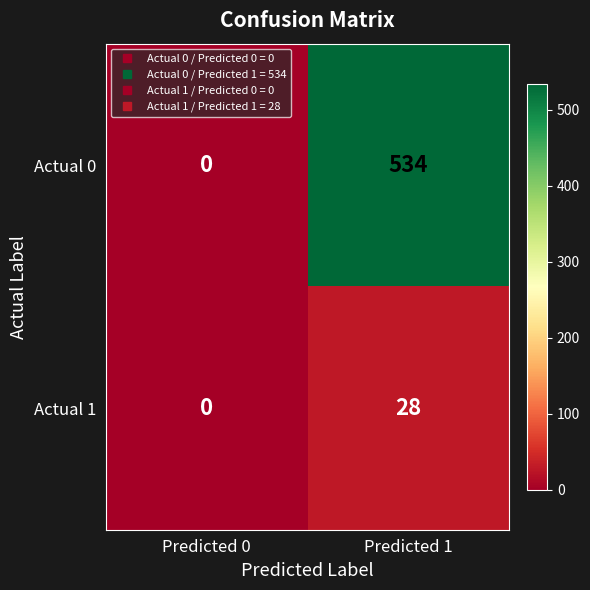

Between Predicted 0 and Predicted 1, which series saw the biggest shift?

Actual 0